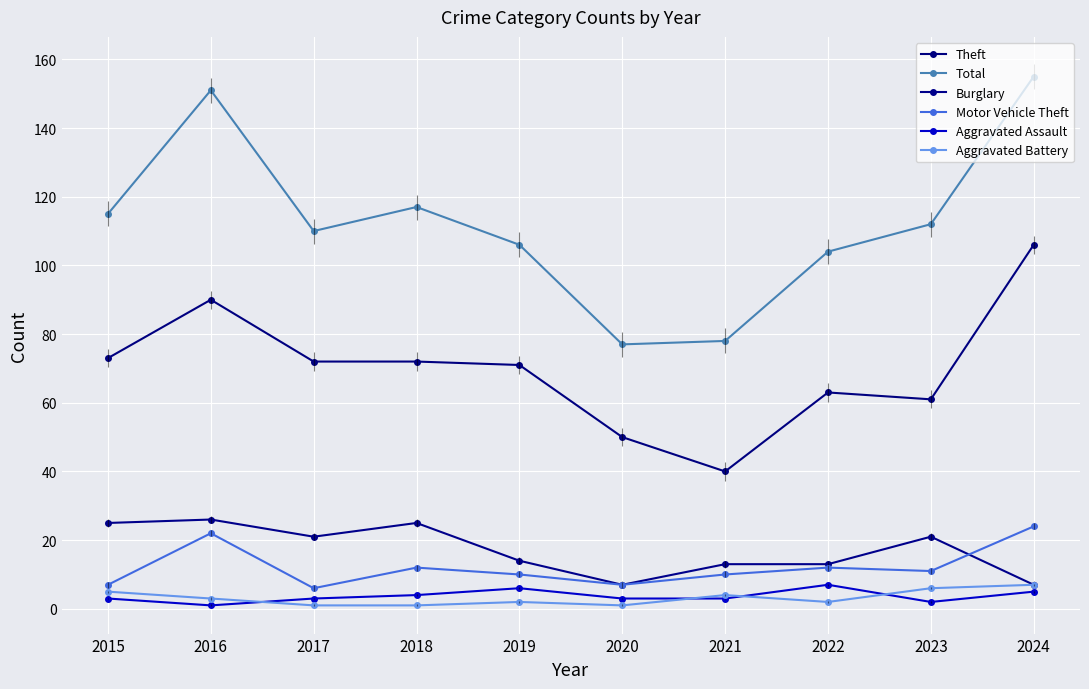

Reading right to left, what are all the values shown in this chart?

Theft: 106	61	63	40	50	71	72	72	90	73
Total: 155	112	104	78	77	106	117	110	151	115
Burglary: 7	21	13	13	7	14	25	21	26	25
Motor Vehicle Theft: 24	11	12	10	7	10	12	6	22	7
Aggravated Assault: 5	2	7	3	3	6	4	3	1	3
Aggravated Battery: 7	6	2	4	1	2	1	1	3	5